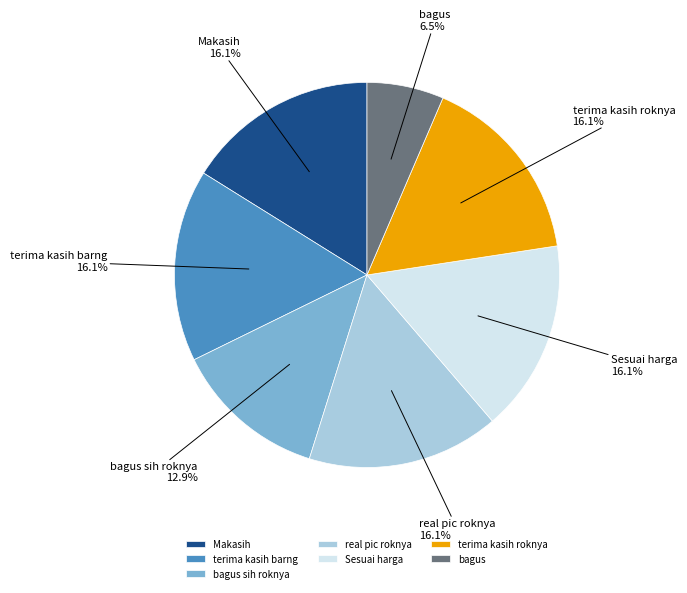

Count the number of slices in the pie.

7